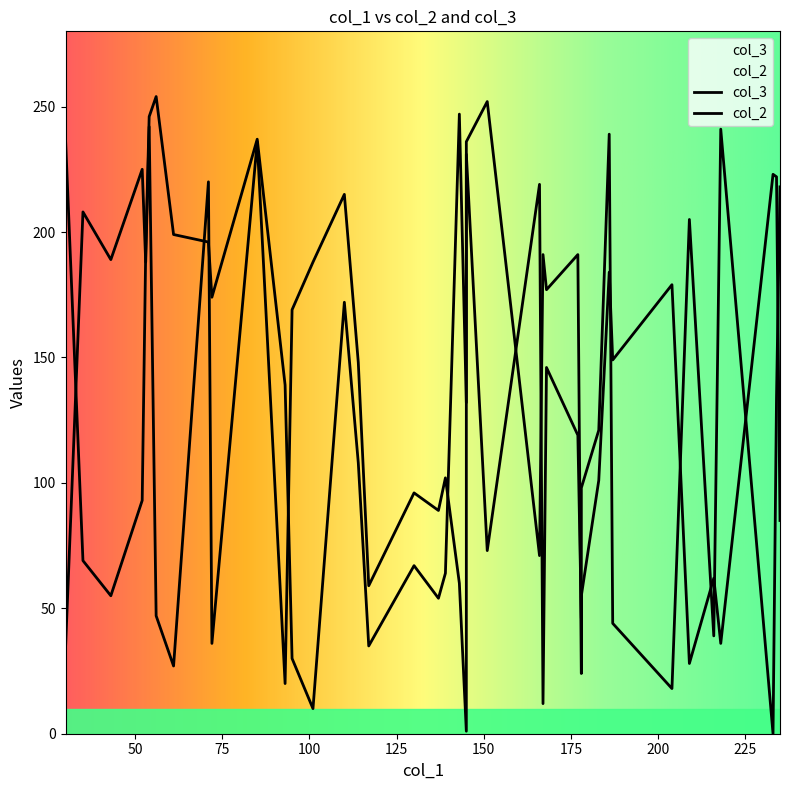

What are all the series names shown in the legend?

col_3, col_2